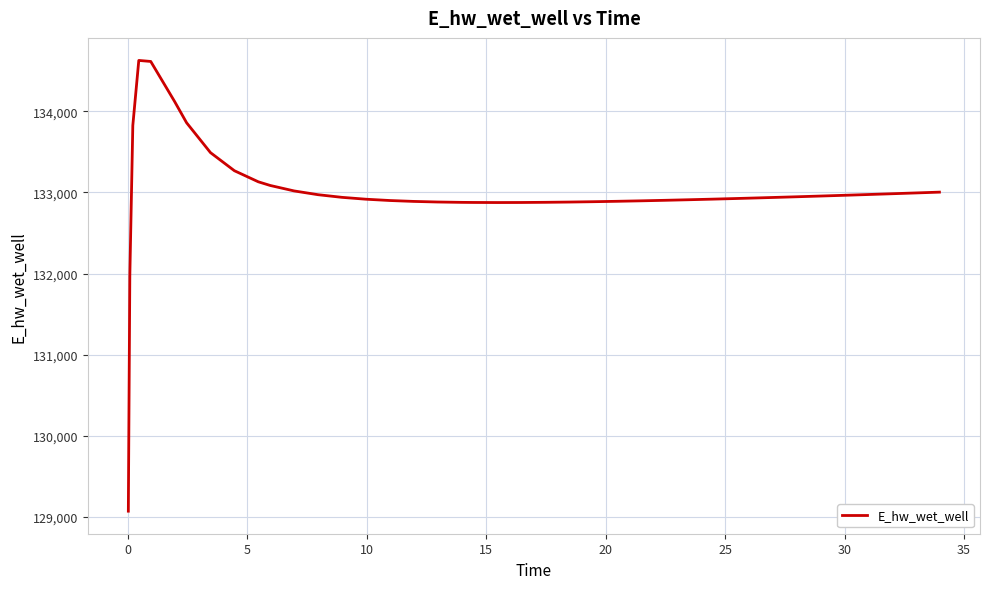

What is the greatest value displayed?

134628.0